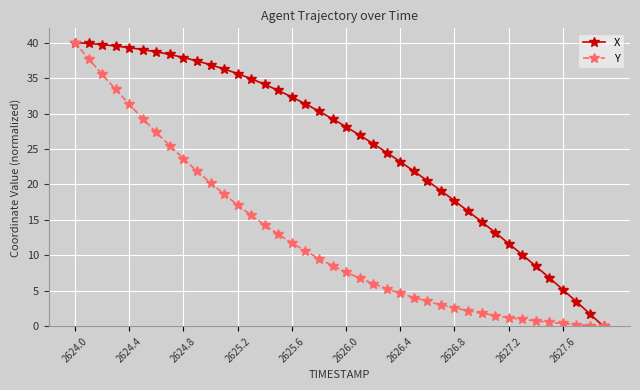

Which series has the largest total across all categories?

X